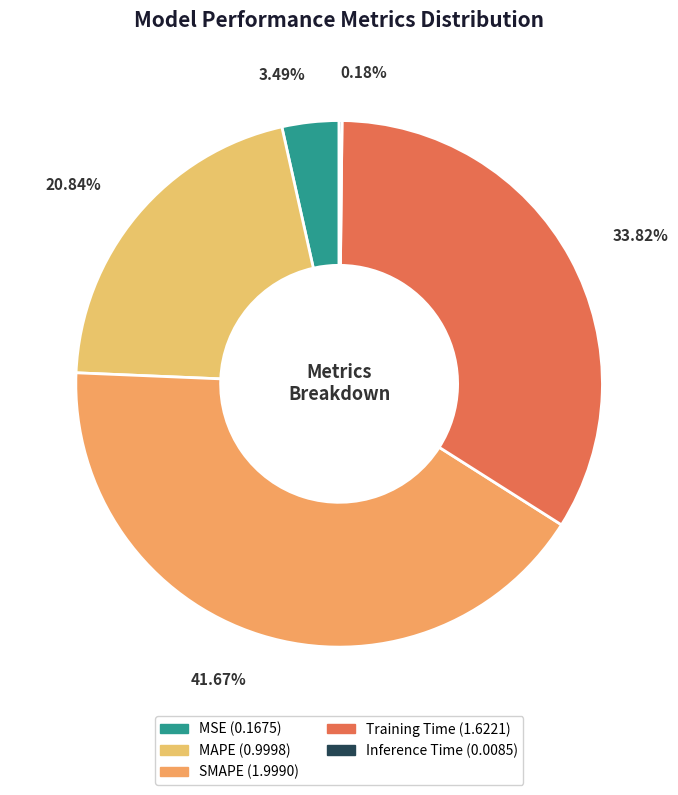

How many slices are in this pie chart?

5